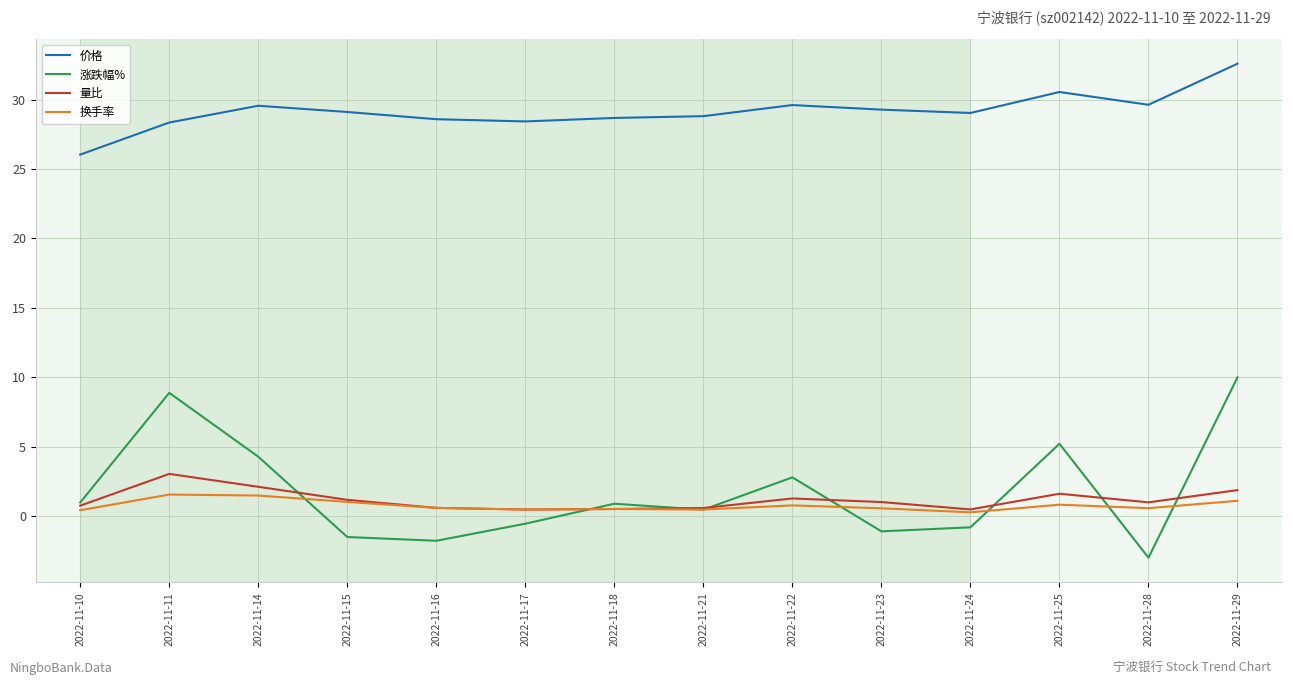

What is the minimum value shown in the chart?

-3.0